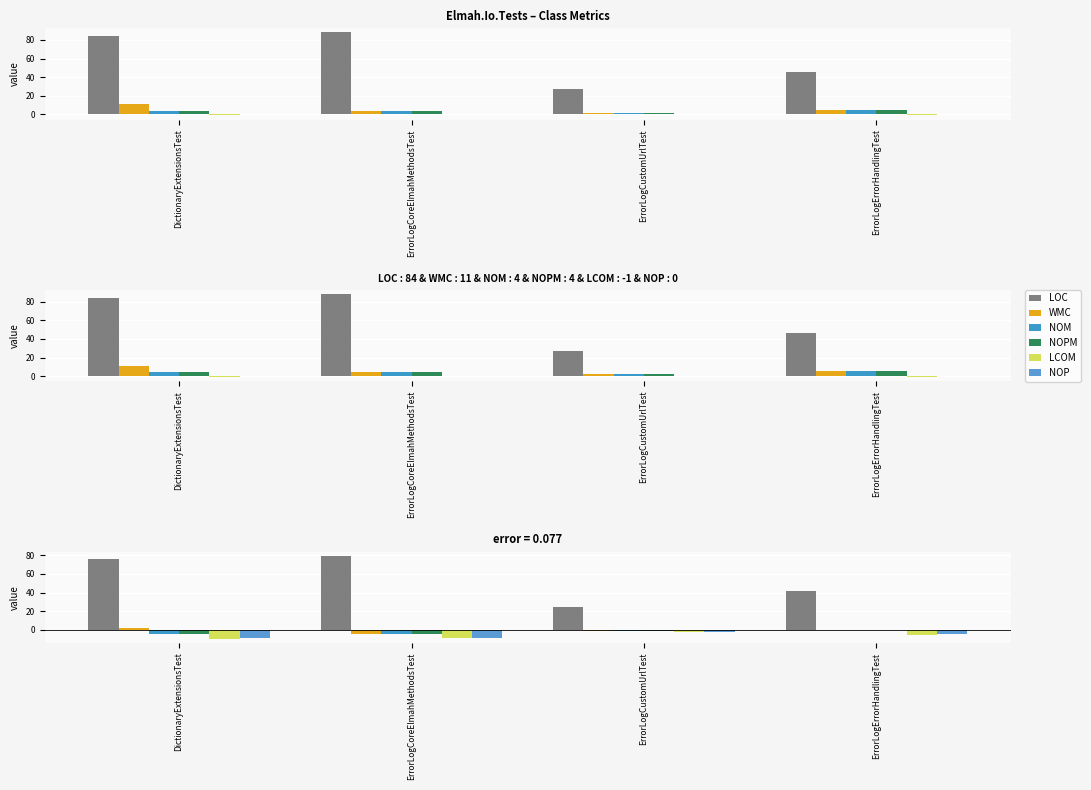

How many series are shown in this chart?

6